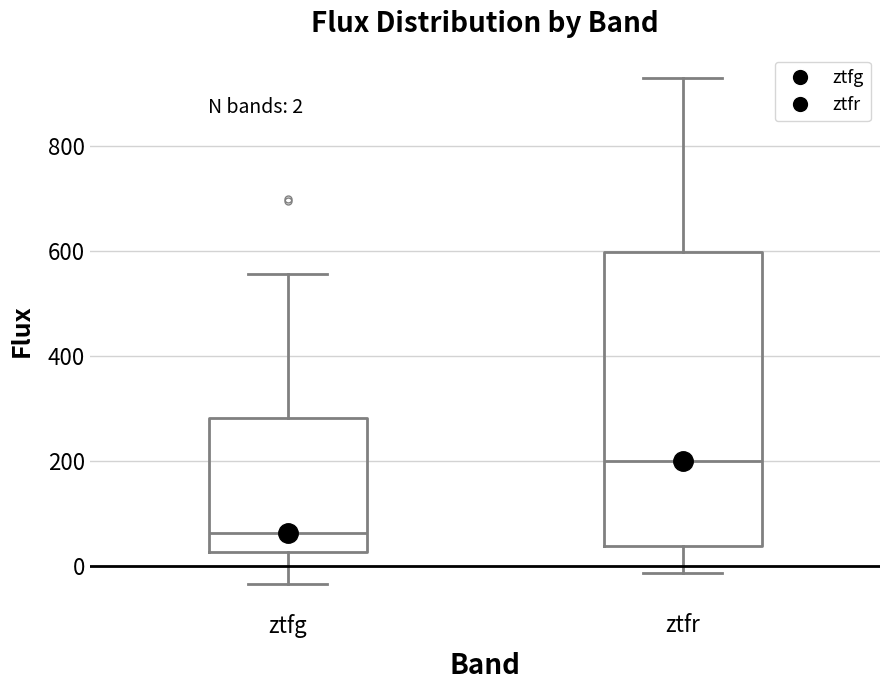

Comparing the boxes themselves (not the whiskers), which one is the tallest?

ztfr